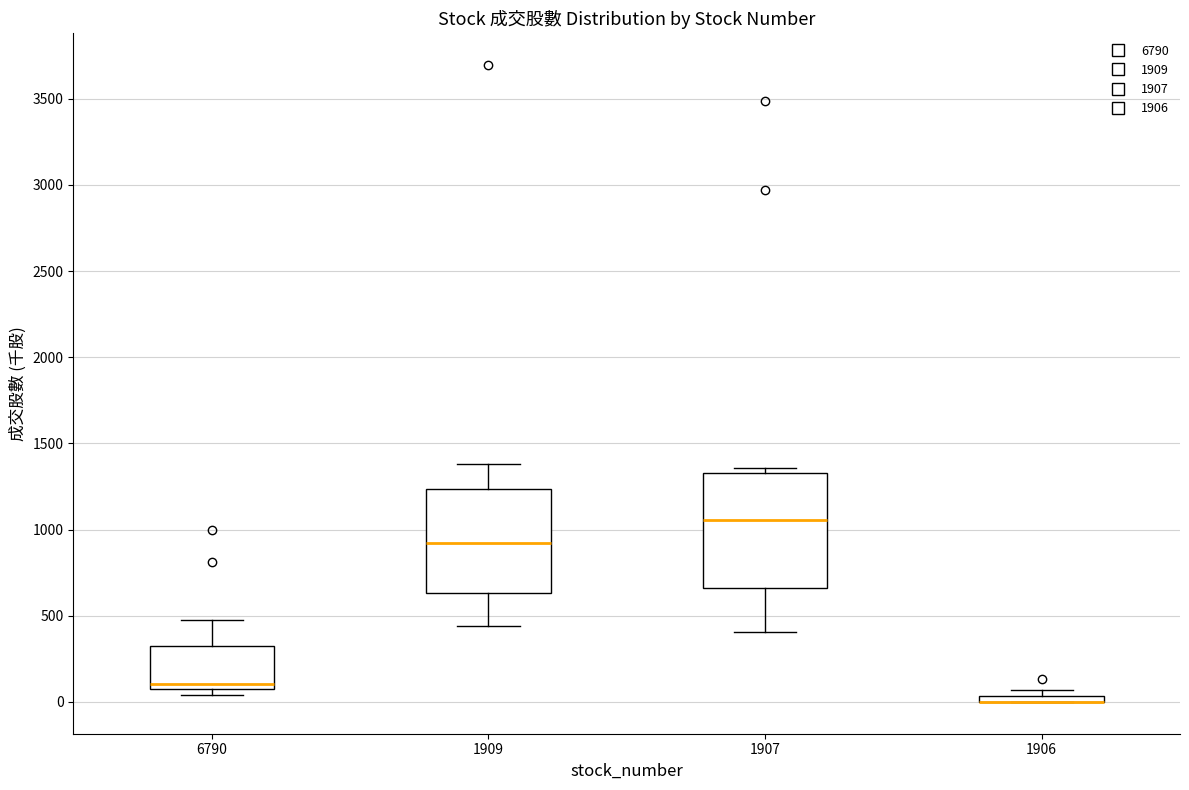

Comparing the boxes themselves (not the whiskers), which one is the tallest?

1907